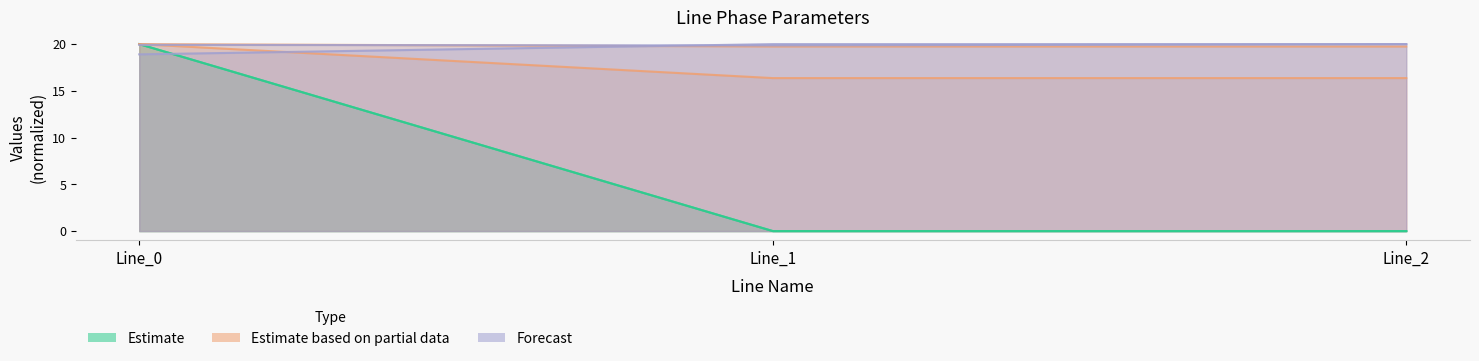

How many categories are shown in the chart?

3